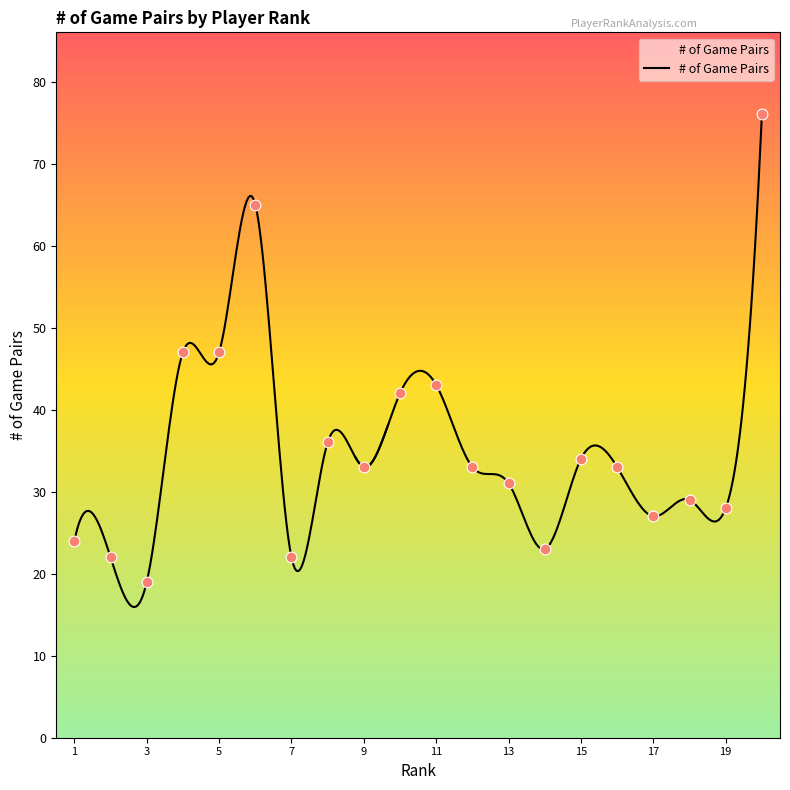

Between 1 and 10, which is larger?

10